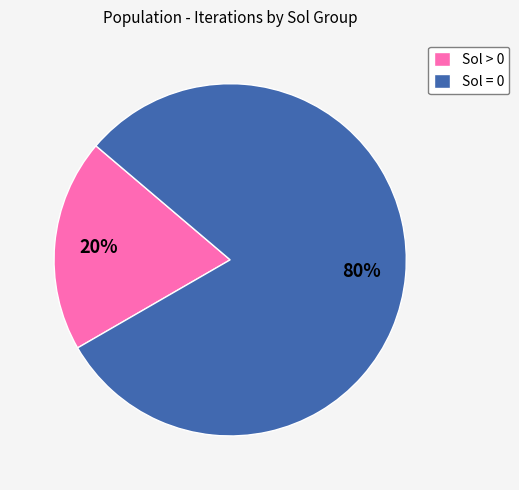

Which has a higher value, Sol > 0 or Sol = 0?

Sol = 0